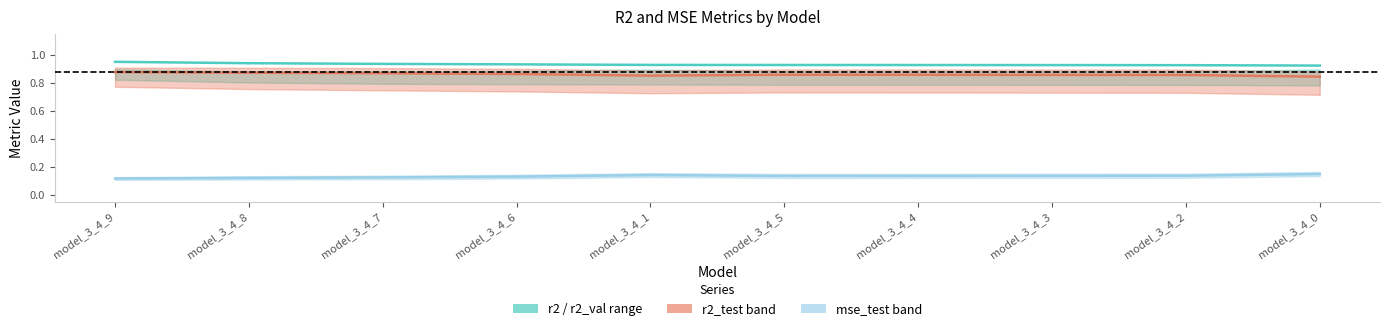

Which series has the largest total across all categories?

r2